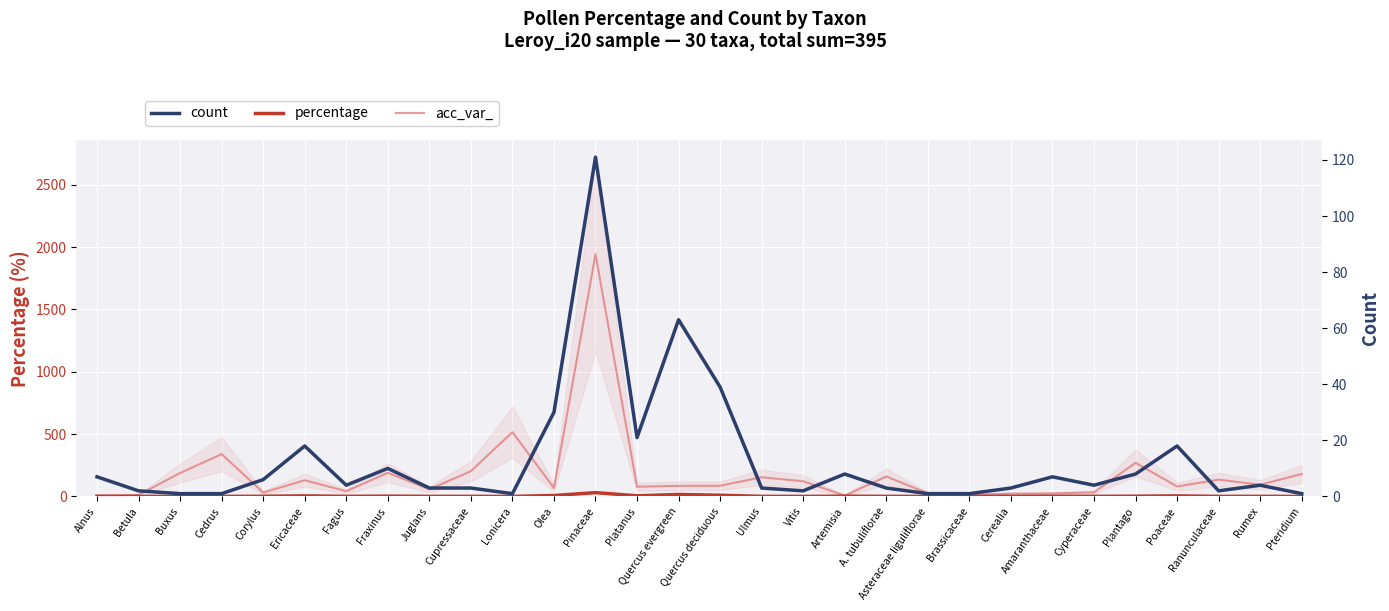

How many lines are shown in the chart?

3